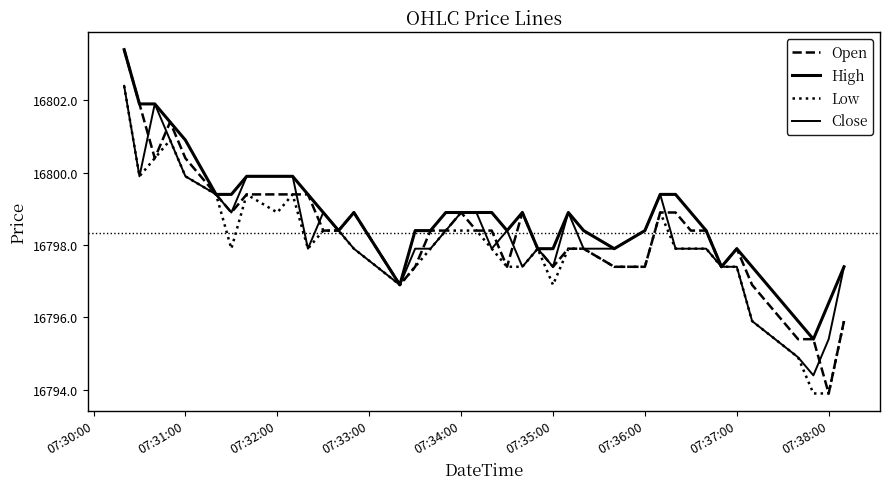

Does the chart have visible grid lines?

No